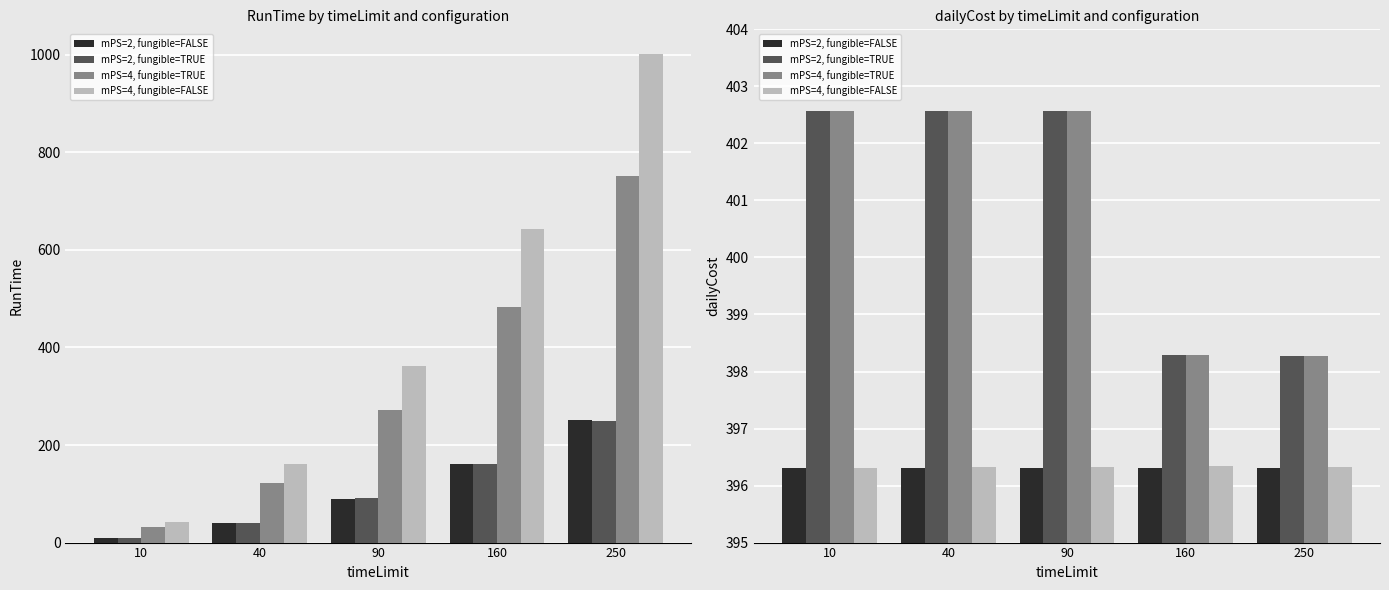

What are all the series names shown in the legend?

mPS=2, fungible=FALSE, mPS=2, fungible=TRUE, mPS=4, fungible=TRUE, mPS=4, fungible=FALSE